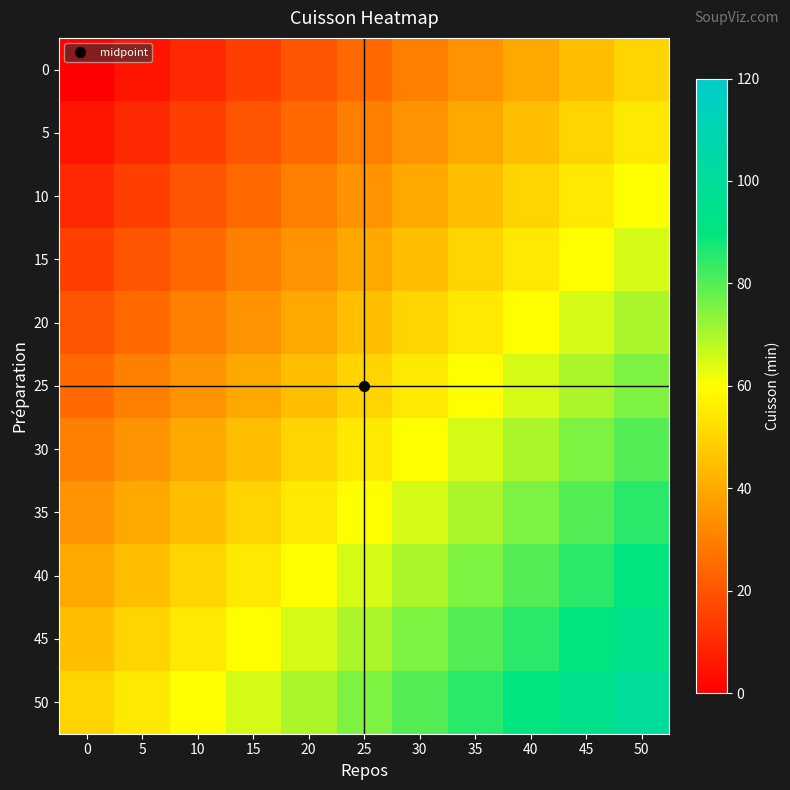

Which label corresponds to the largest value in the chart?

50